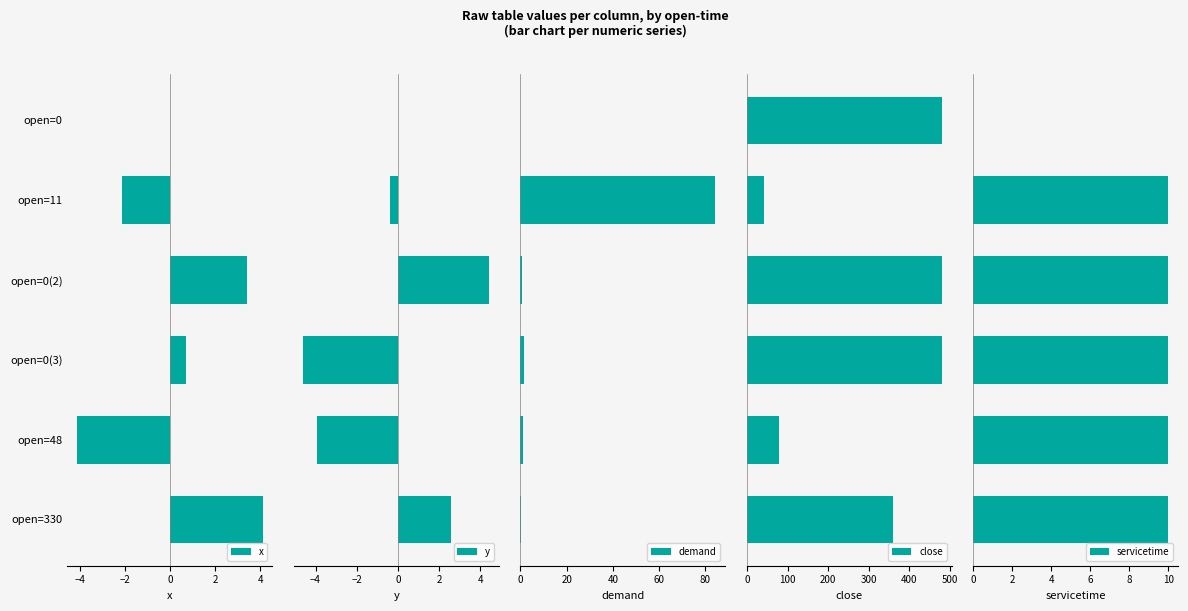

How many categories are shown in the chart?

6